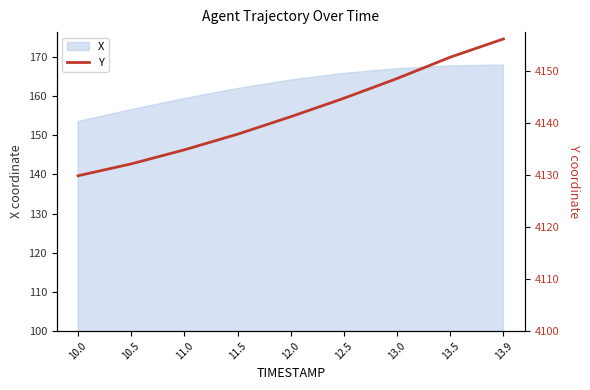

Count the number of categories in the chart.

9